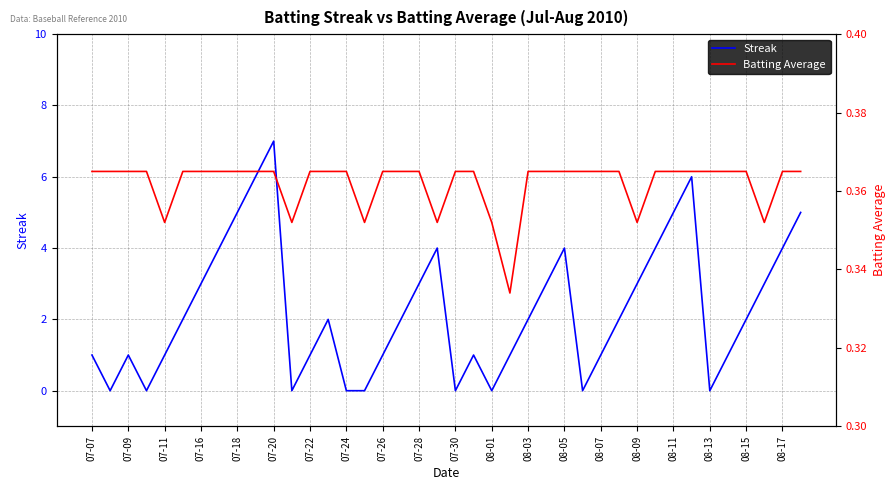

True or false: Streak has a value of 2 at 08-03.

True